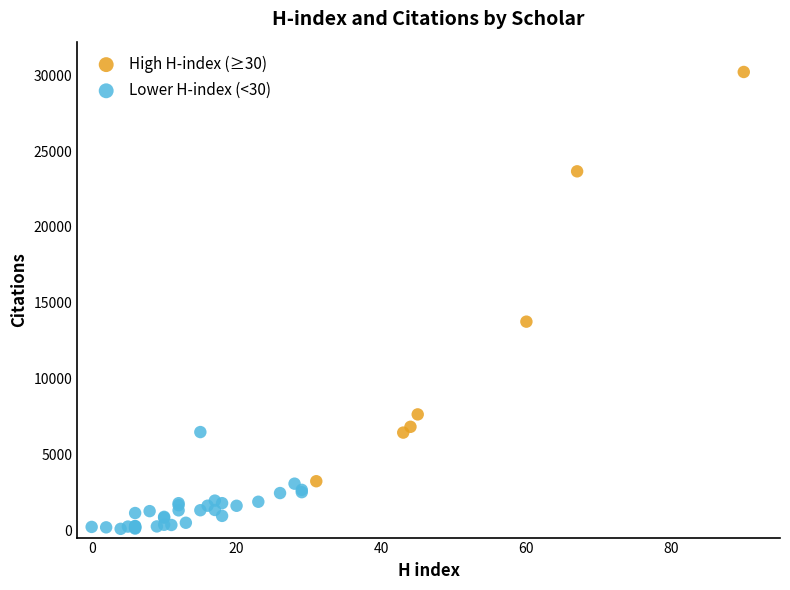

Which series contains the lowest Y value?

Lower H-index (<30)